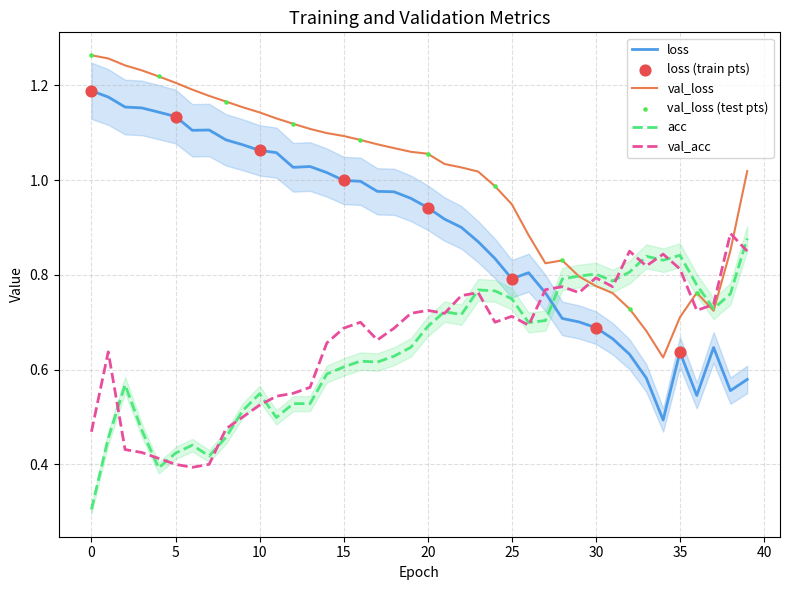

At which category is the sum across all series the highest?

1